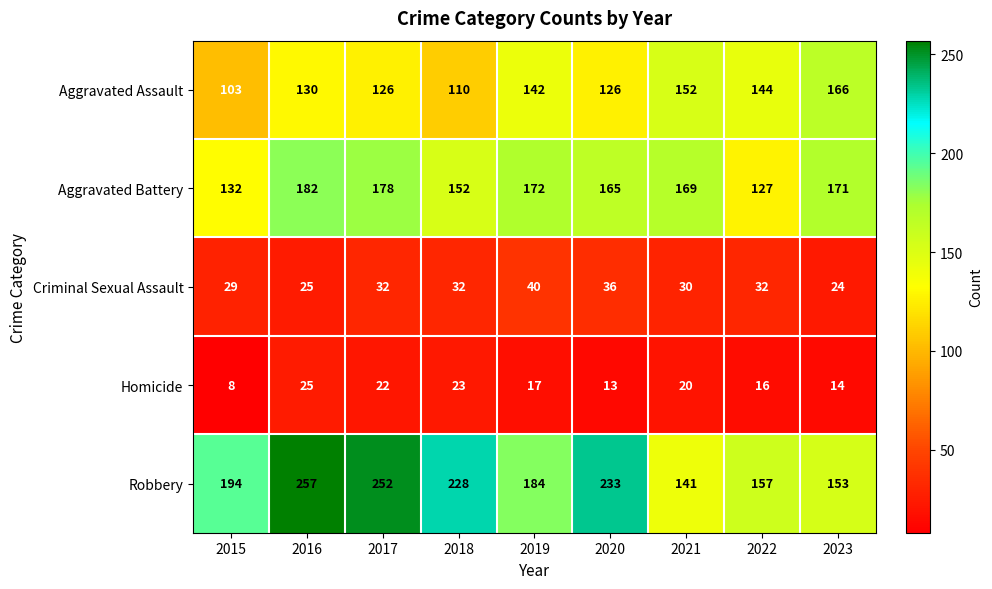

What is the smallest value displayed?

8